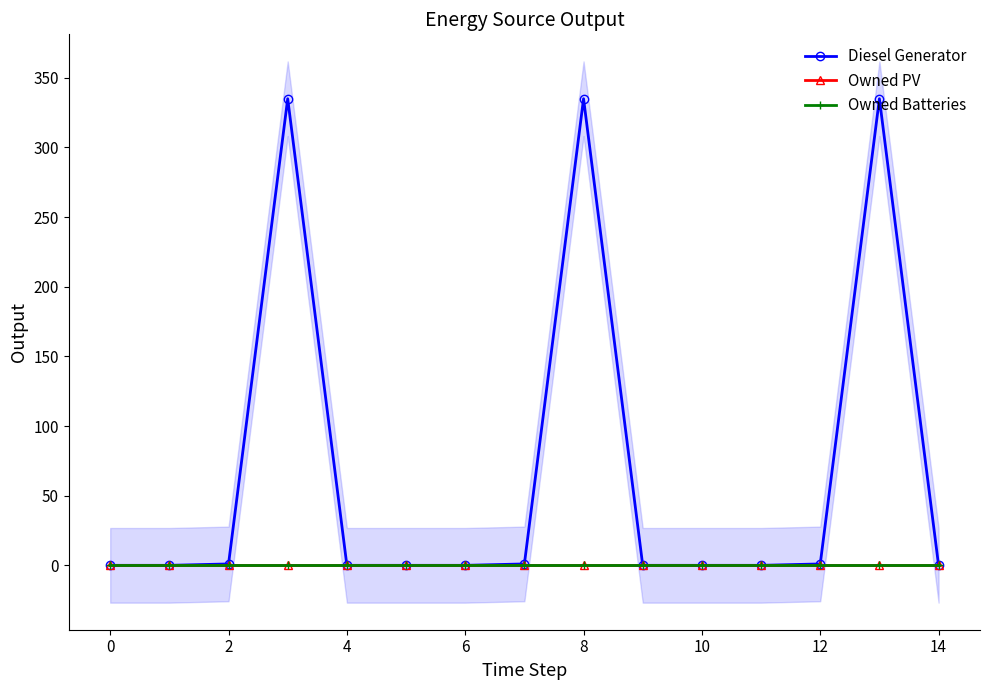

What is the total value across all series at 2?

1